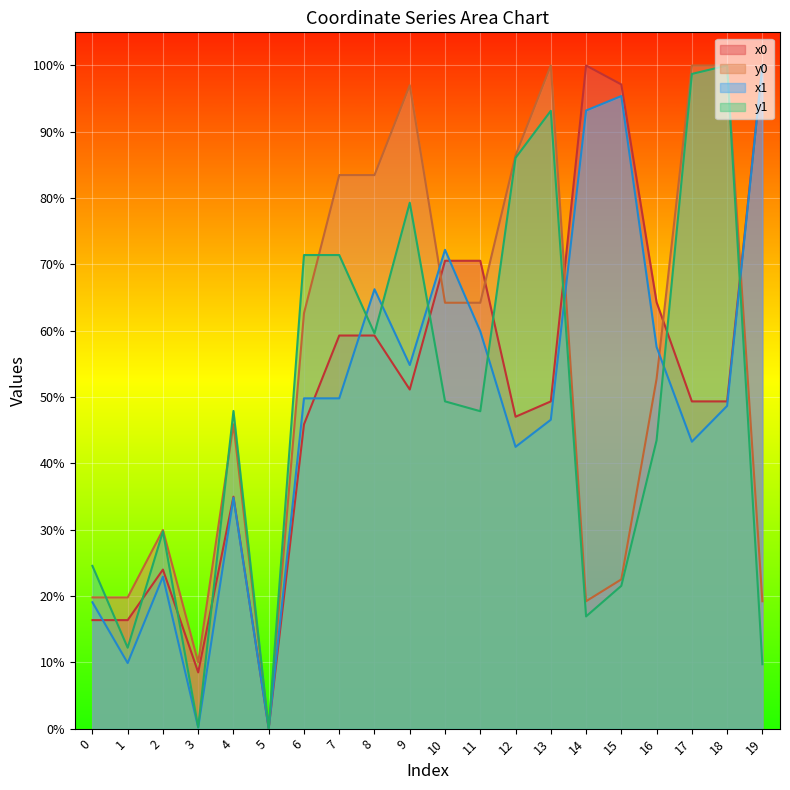

How many lines are shown in the chart?

4